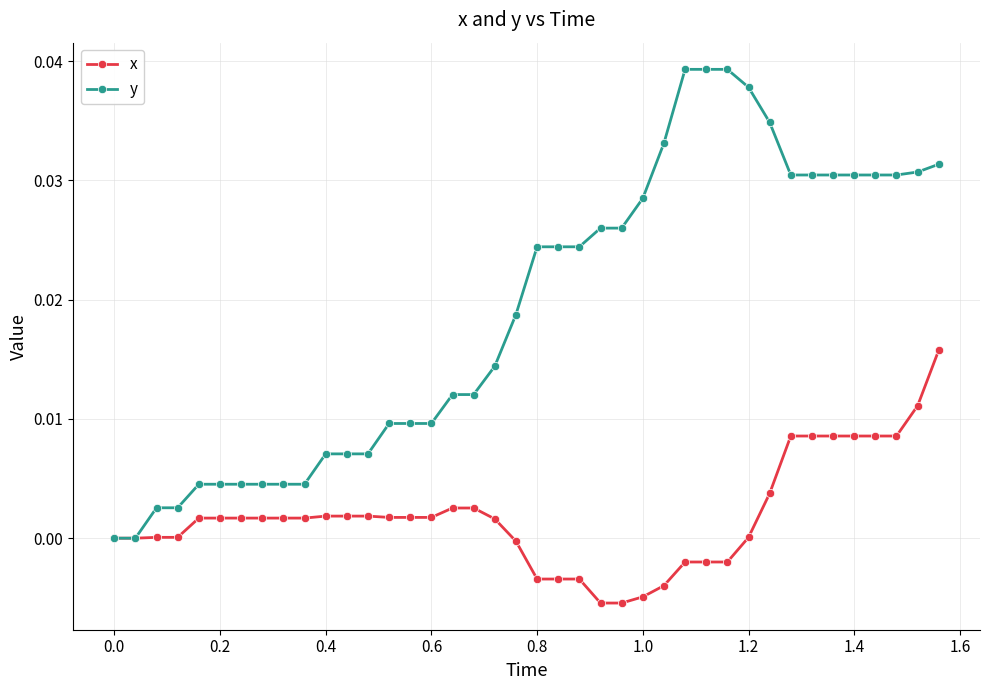

Which series has the largest total across all categories?

y